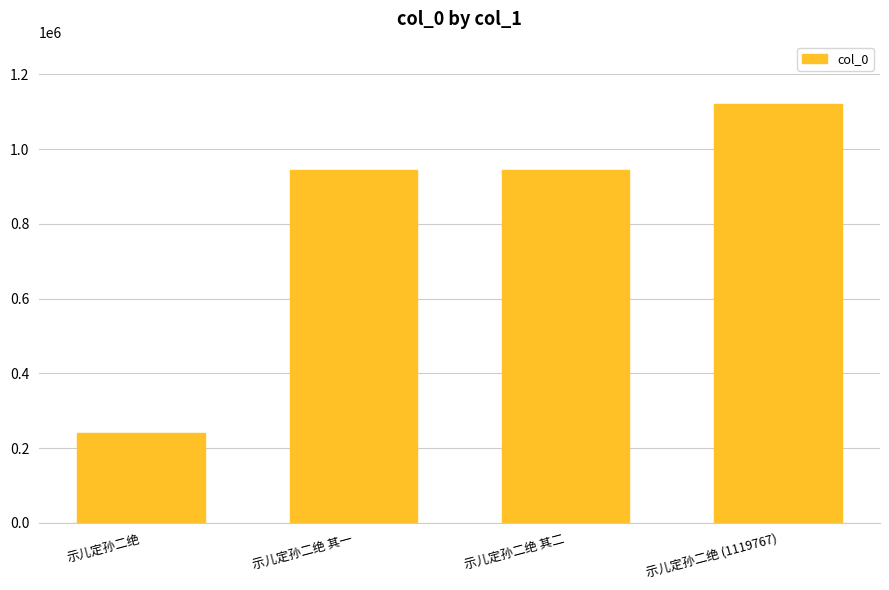

What is the difference between the maximum and minimum values?

879474